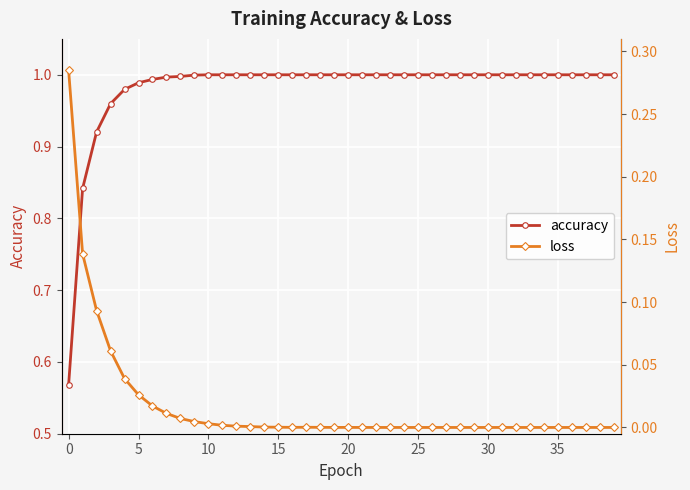

How many lines are shown in the chart?

2